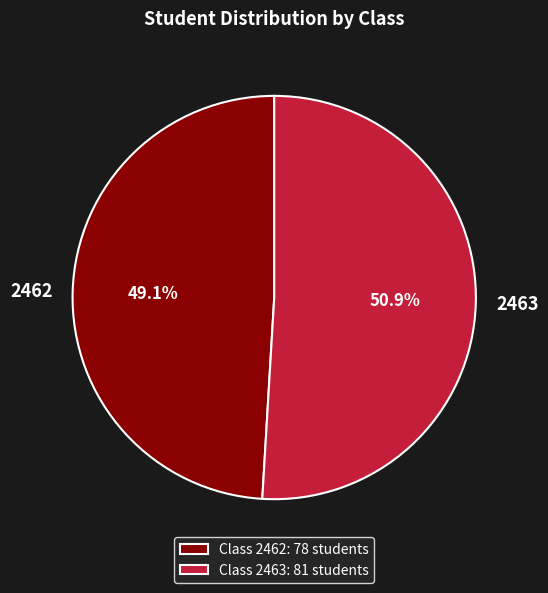

To the nearest percent, what is the combined percentage of 2462 and 2463?

100%